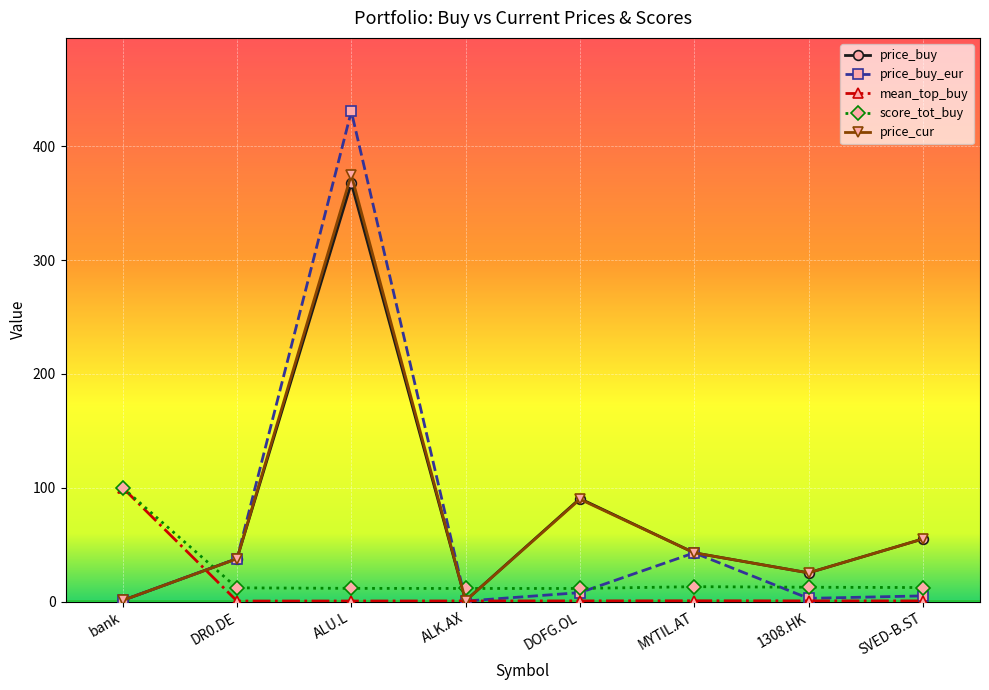

At which category is the sum across all series the highest?

ALU.L